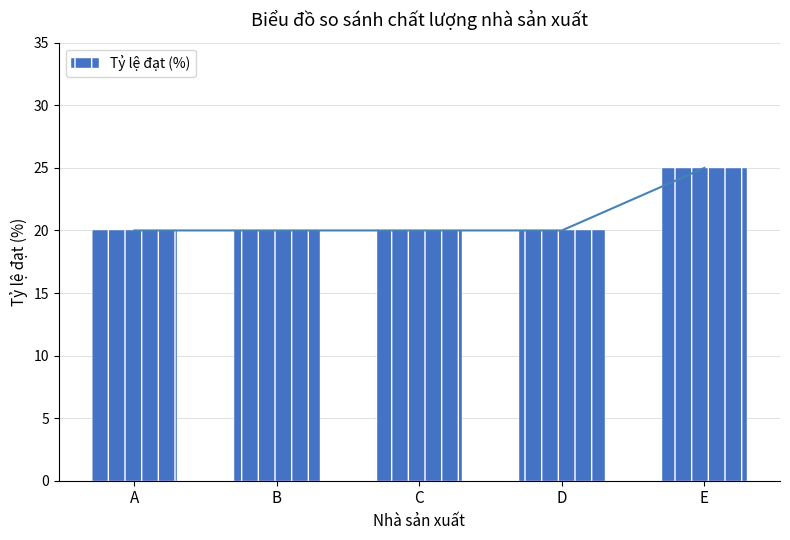

Are the bars horizontal?

No